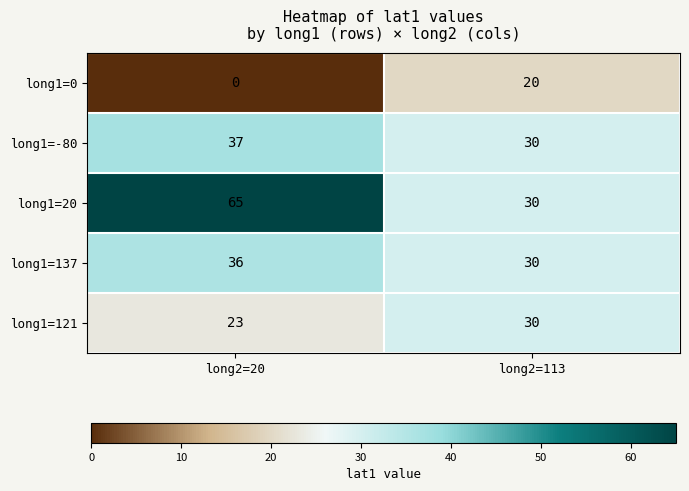

The value of long1=-80 at long2=113 is 30. True or false?

True